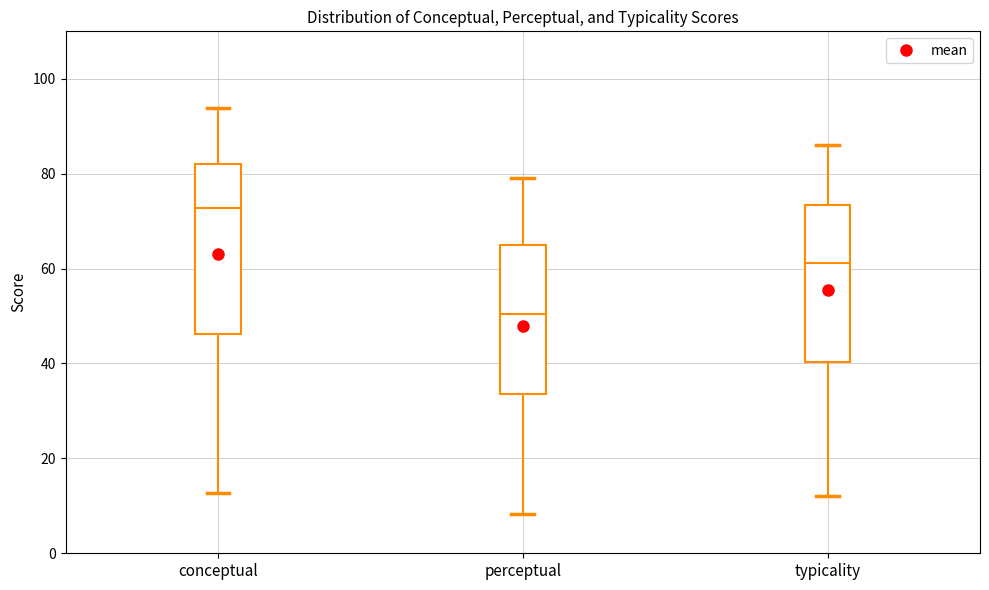

Where is the lower edge of the box for conceptual on the y-axis? The values are not printed on the chart, so give them approximately, as read against the axis.

46